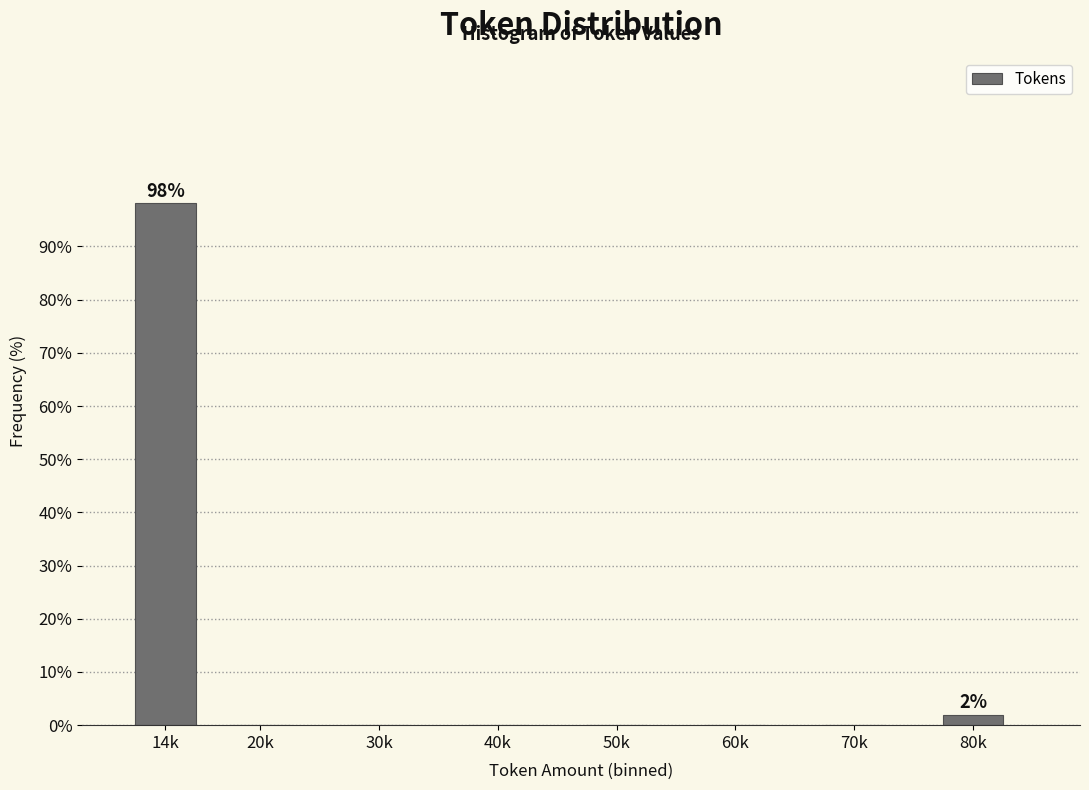

Reading right to left, what are all the values shown in this chart?

80k=1.9	70k=0.0	60k=0.0	50k=0.0	40k=0.0	30k=0.0	20k=0.0	14k=98.1